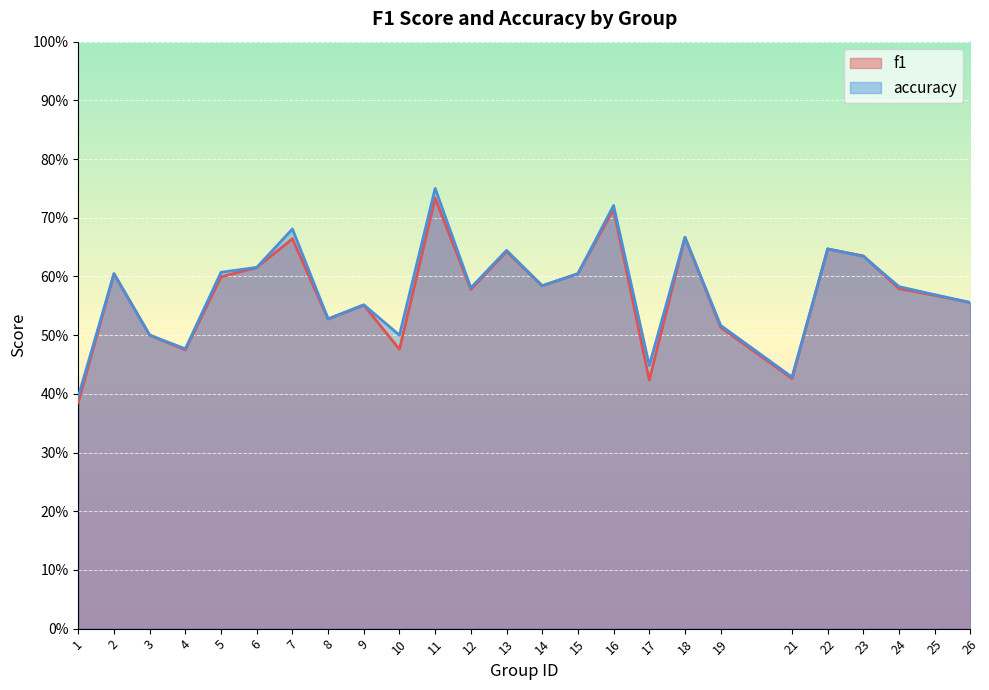

How many data points does each series have?

25